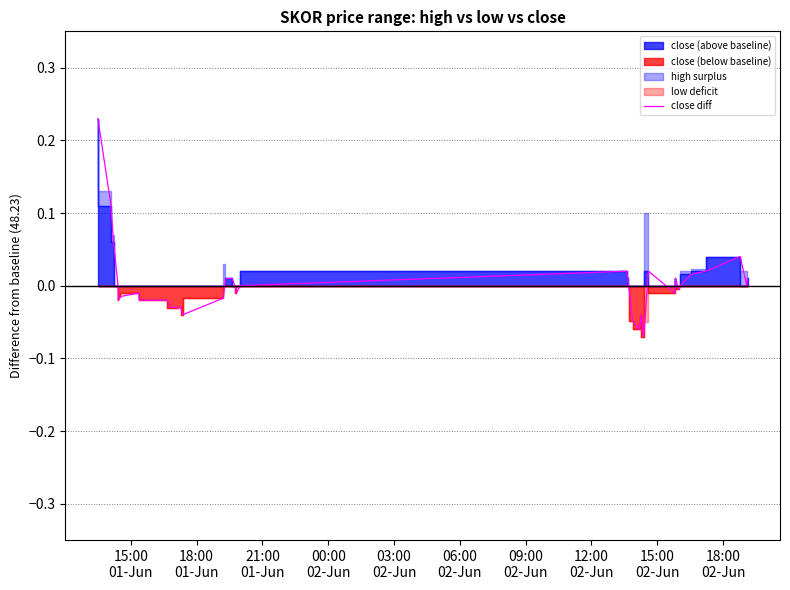

How many values are above zero?

17